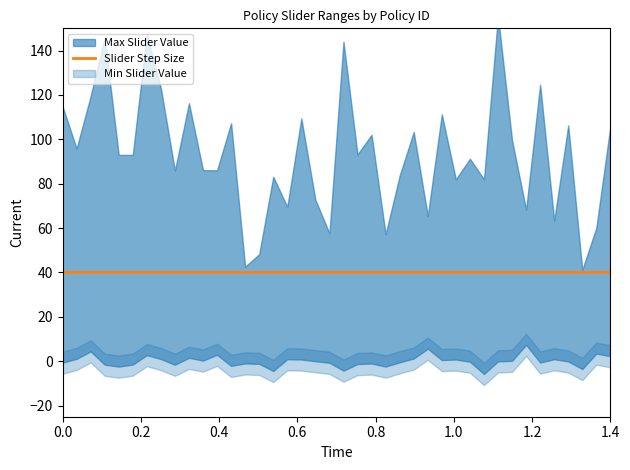

True or false: Min Slider Value and Max Slider Value intersect in this chart.

False